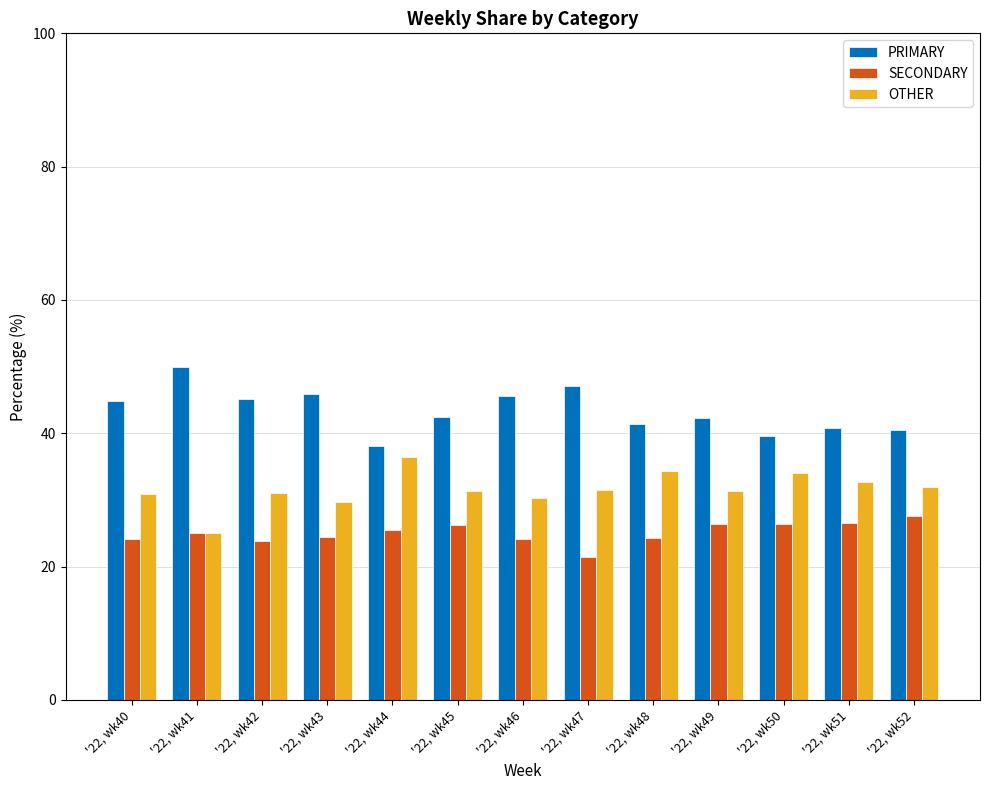

The value of PRIMARY at '22, wk45 is 42.5. True or false?

True